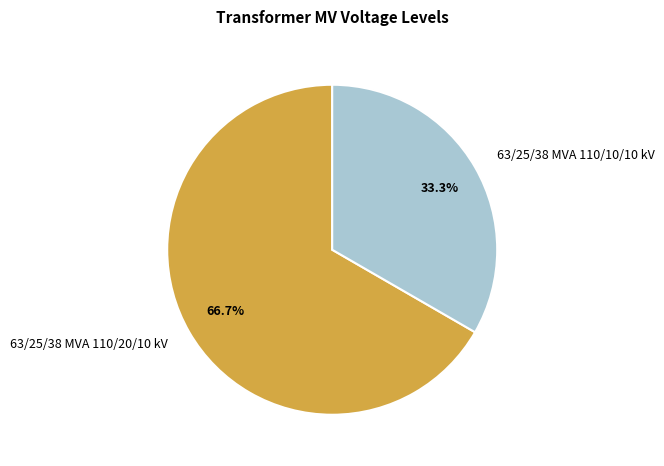

What is the ratio of the value at 63/25/38 MVA 110/10/10 kV to the value at 63/25/38 MVA 110/20/10 kV?

0.5